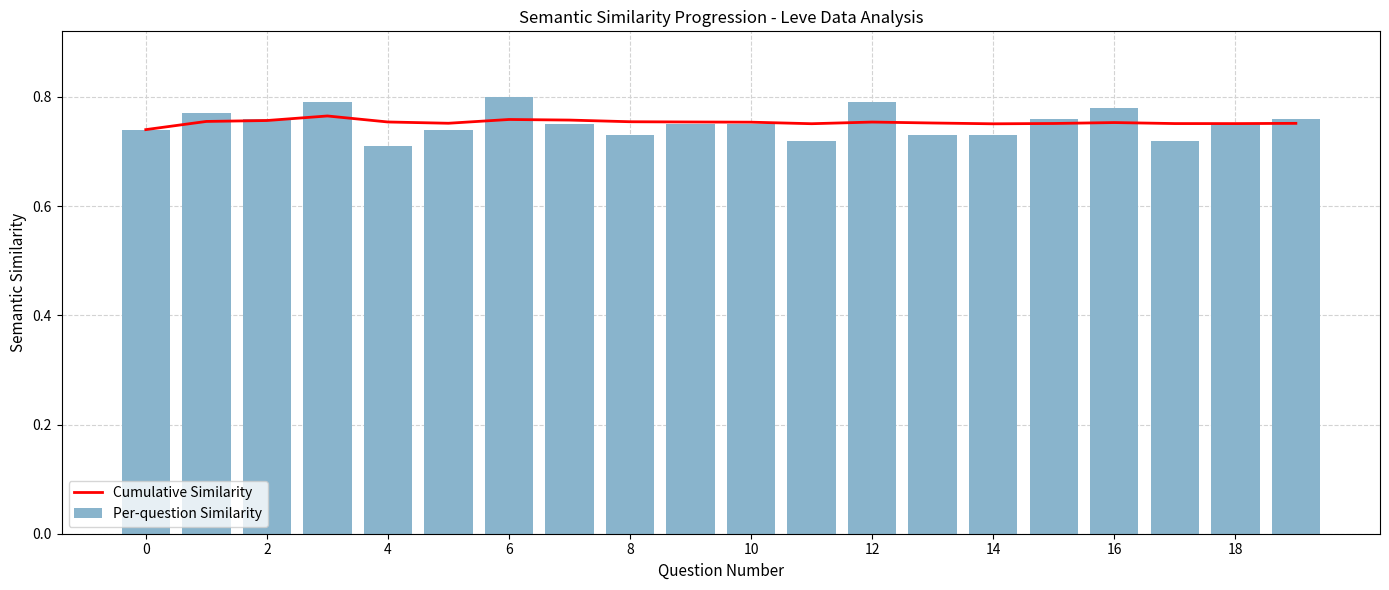

Count the Cumulative Similarity values in the range 0 to 1.

20